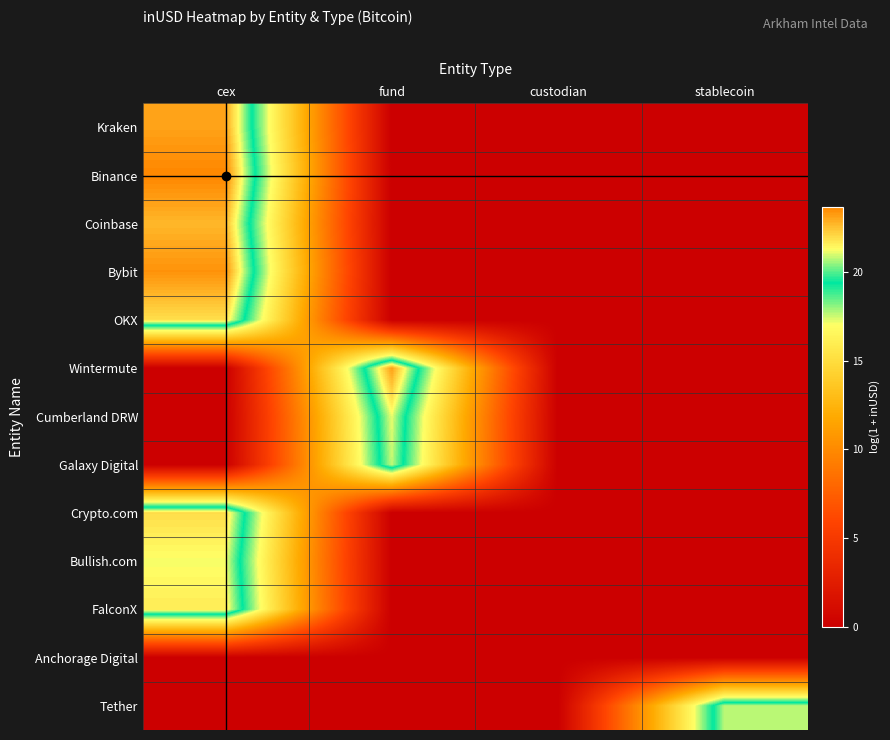

List the series in order of their peak value, lowest first.

Anchorage Digital, Tether, Galaxy Digital, Cumberland DRW, Bullish.com, FalconX, OKX, Crypto.com, Coinbase, Kraken, Wintermute, Bybit, Binance